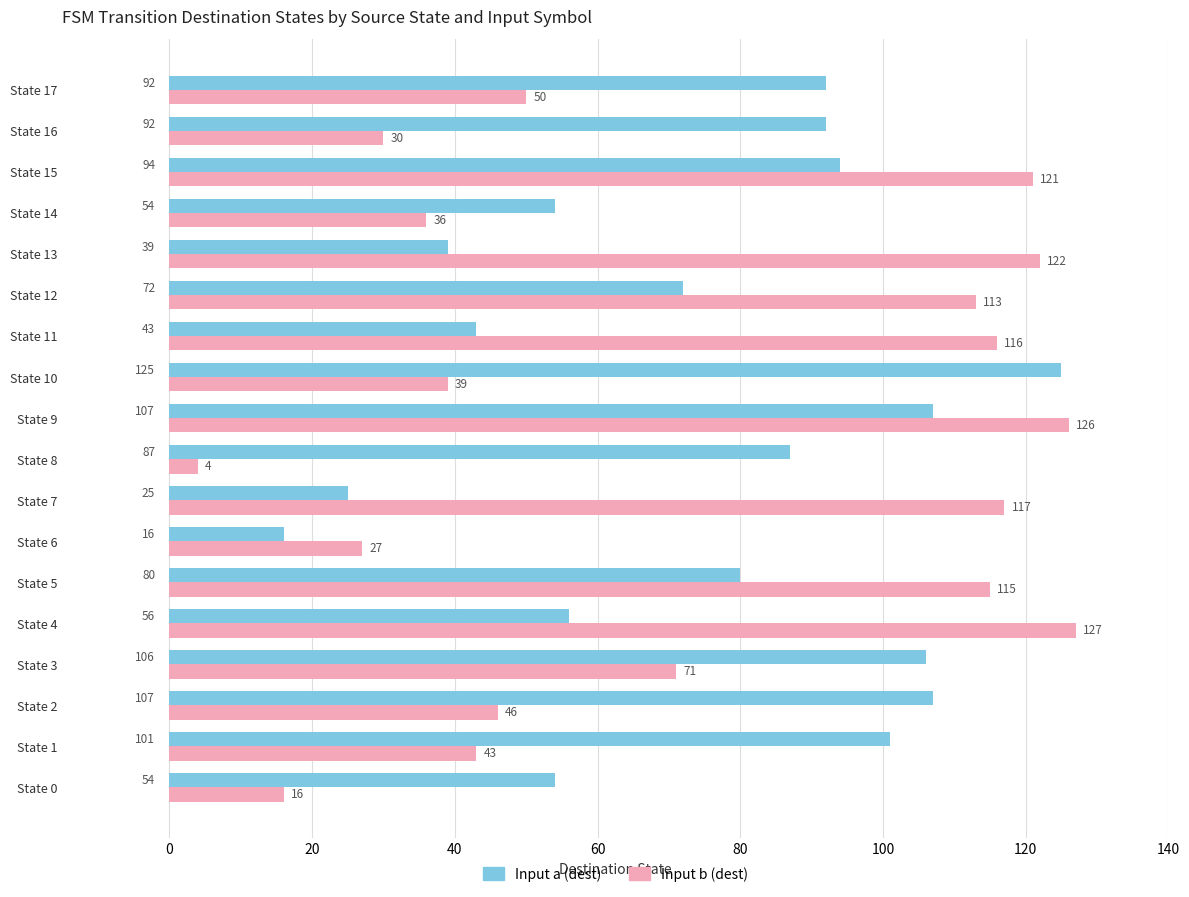

Which series has the largest range (max minus min)?

Input b (dest)